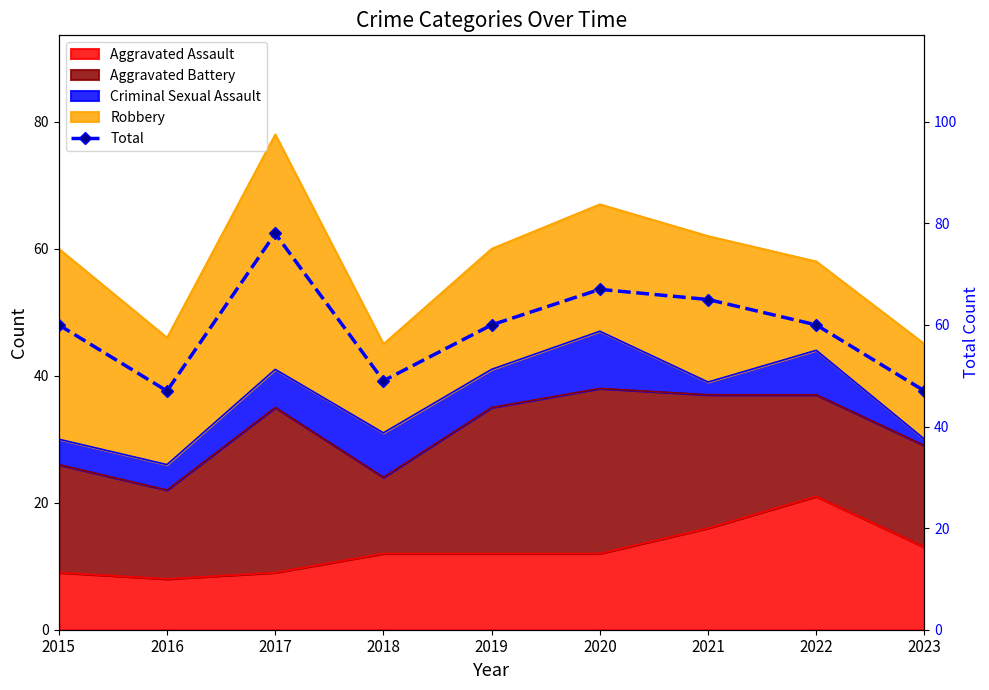

Which has a higher value, 2016 or 2020?

2020